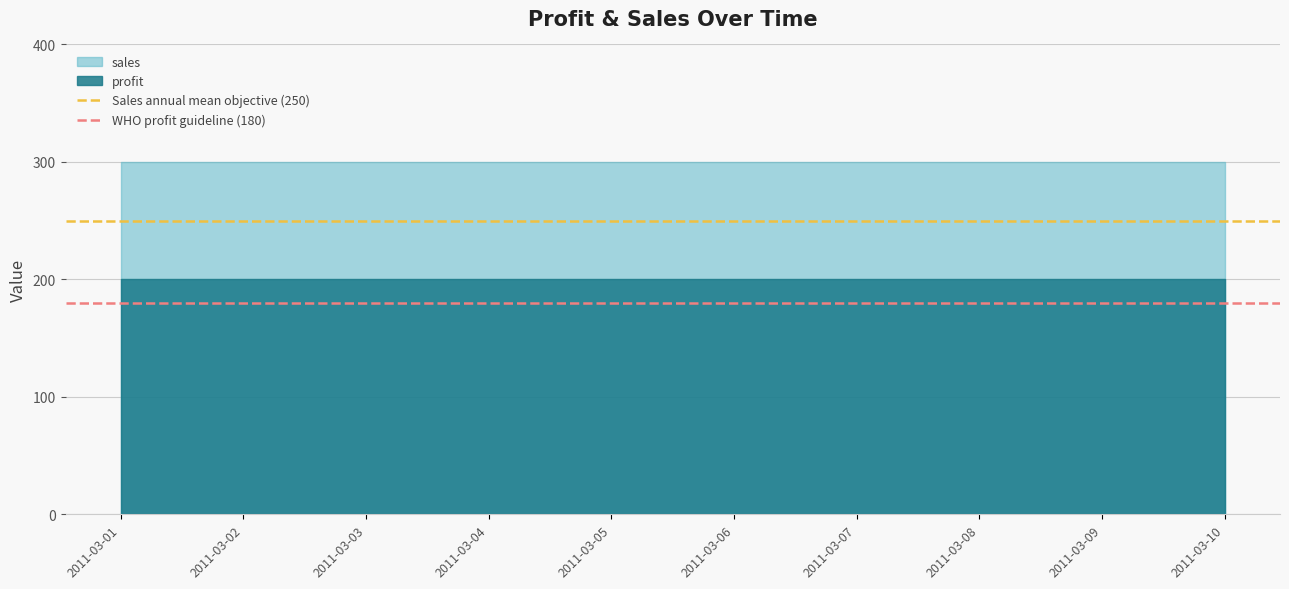

Does the chart have visible grid lines?

Yes